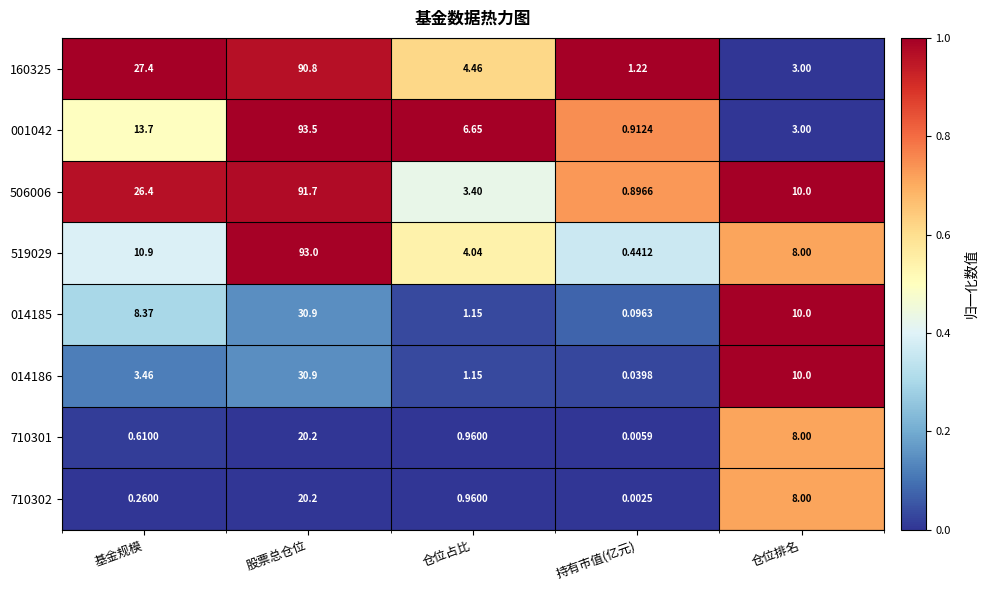

At which label does 001042 first exceed 6?

基金规模